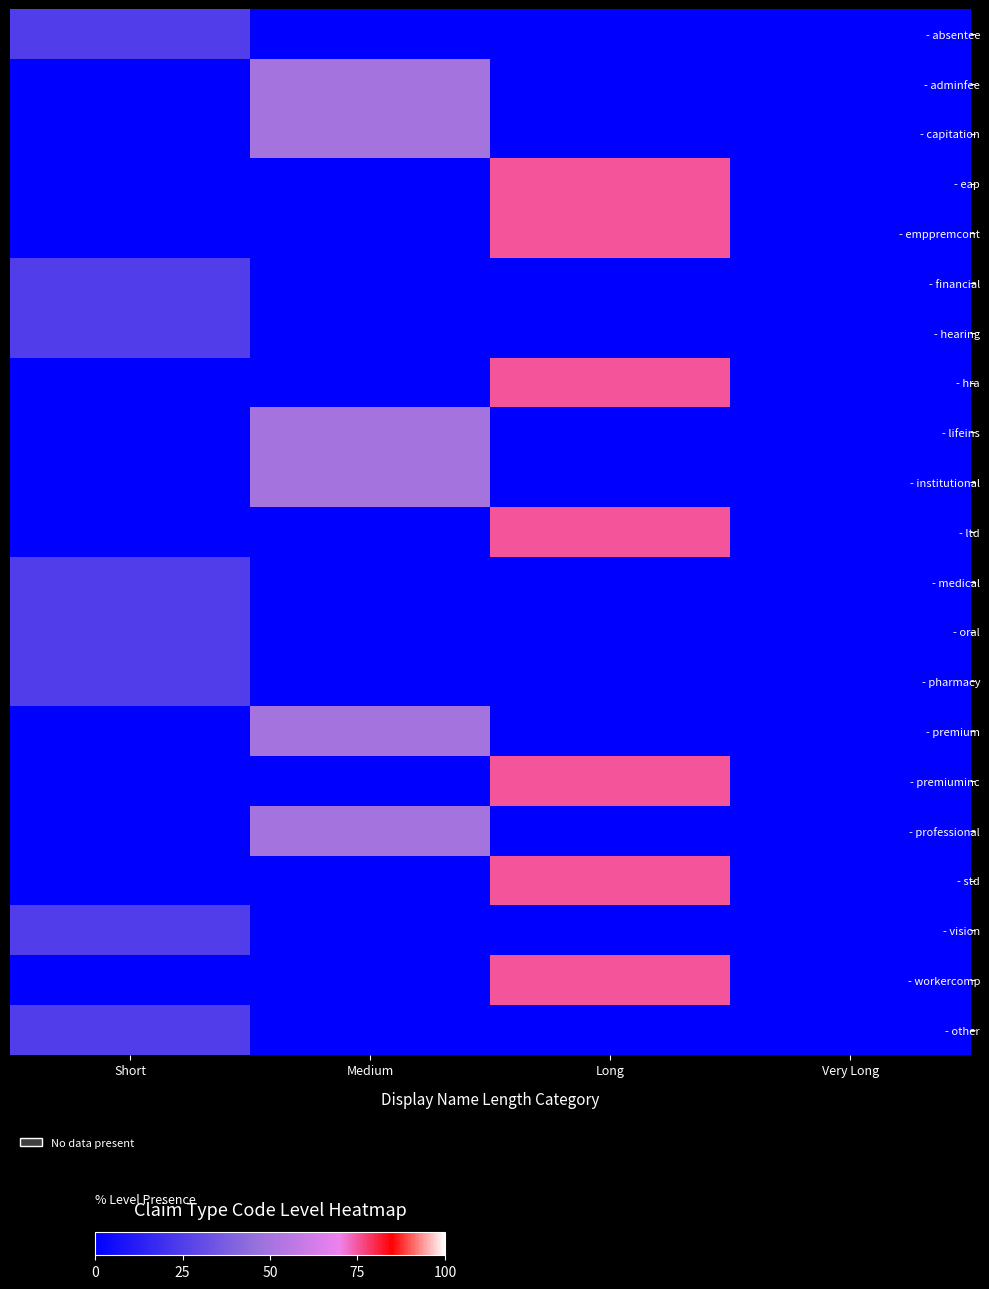

Rank the series by their maximum value, from highest to lowest.

- eap, - emppremcont, - hra, - ltd, - premiuminc, - std, - workercomp, - adminfee, - capitation, - lifeins, - institutional, - premium, - professional, - absentee, - financial, - hearing, - medical, - oral, - pharmacy, - vision, - other